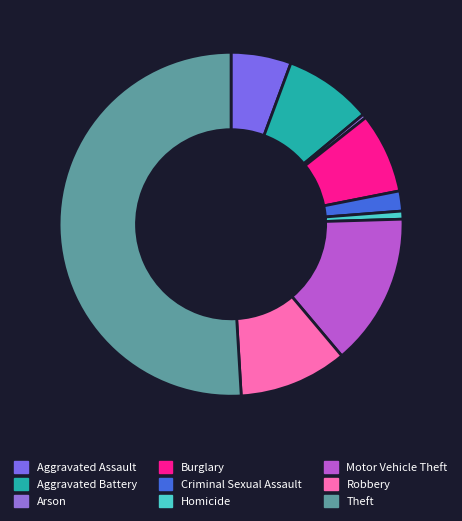

Which has a higher value, Homicide or Arson?

Homicide